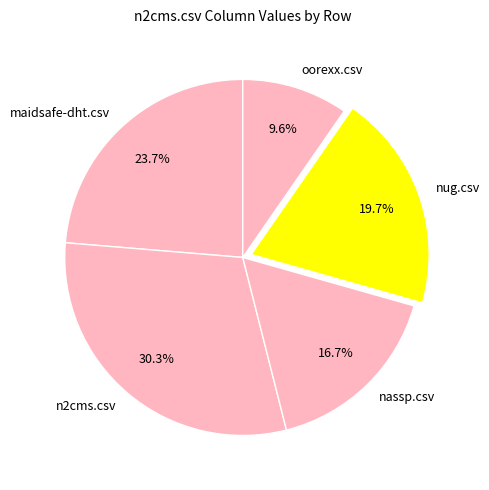

Rank the categories by value from lowest to highest.

oorexx.csv, nassp.csv, nug.csv, maidsafe-dht.csv, n2cms.csv